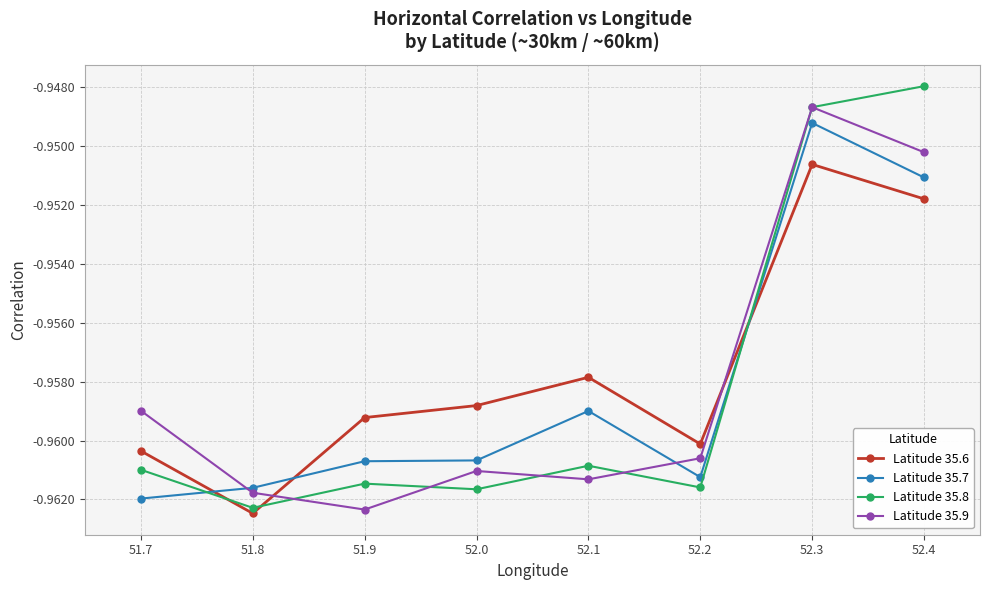

The Latitude 35.6 series shows -0.5 at 52.1. True or false?

False